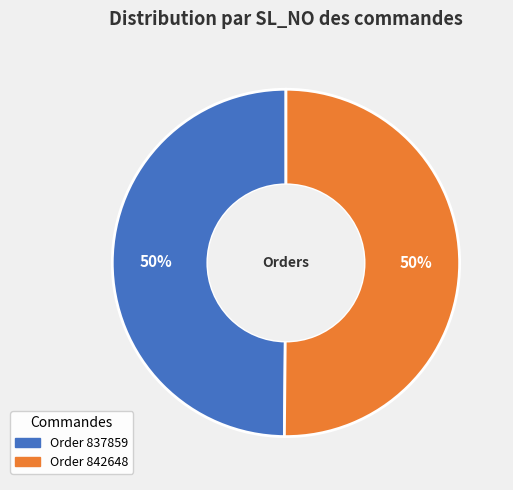

Combined, do Order 837859 and Order 842648 account for over 50%?

Yes